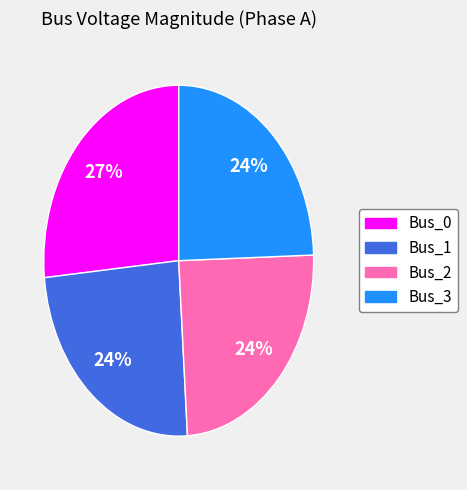

What is the largest slice in the pie chart?

Bus_0